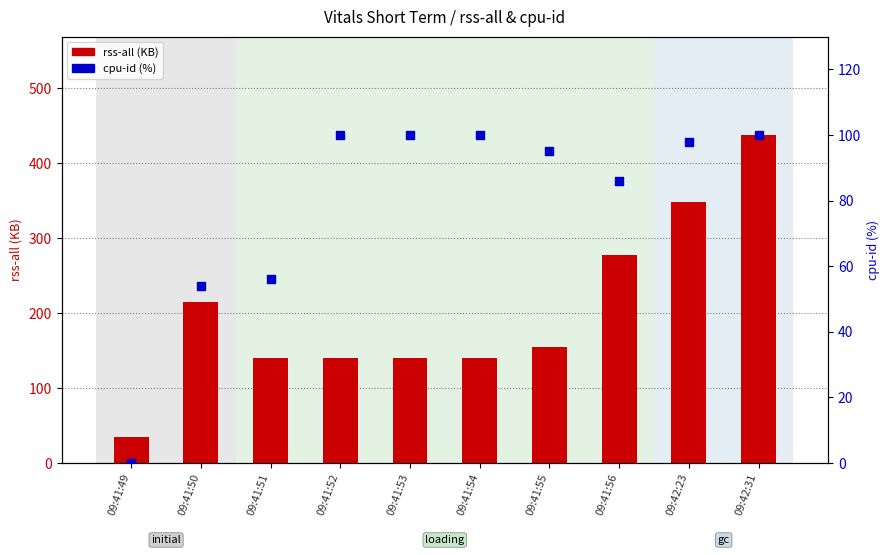

What are all the series names shown in the legend?

rss-all (KB), cpu-id (%)